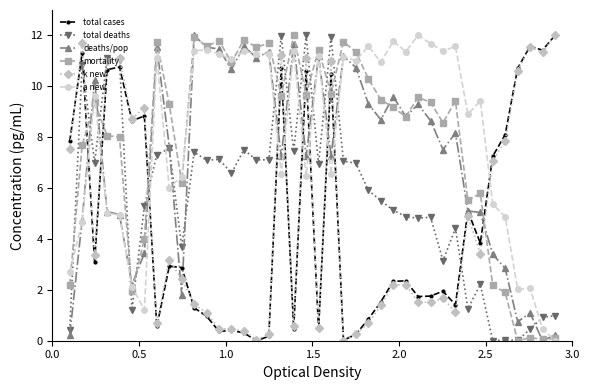

Which series ends up on top after the final intersection of a new and total cases?

total cases